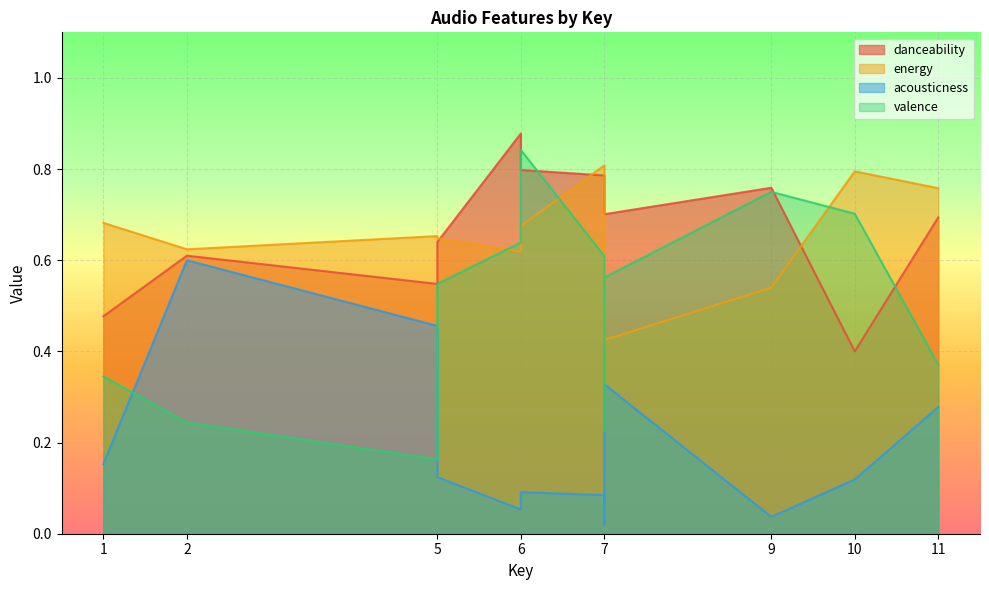

What is the label of the 9th point from the left?

6